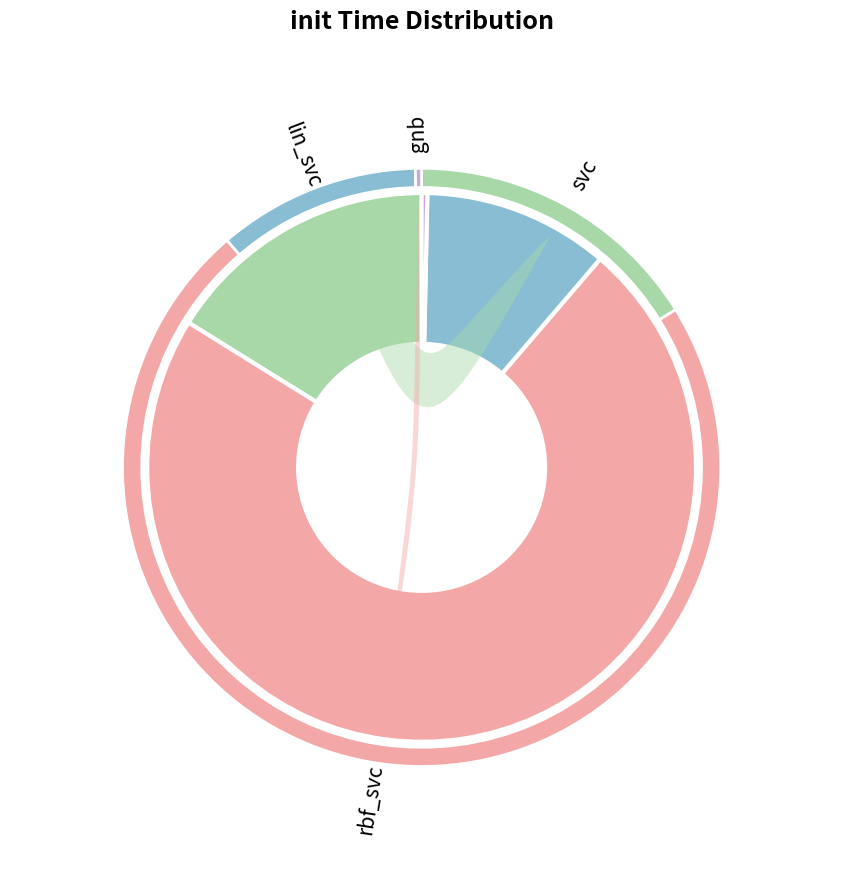

How many segments does this pie chart have?

4